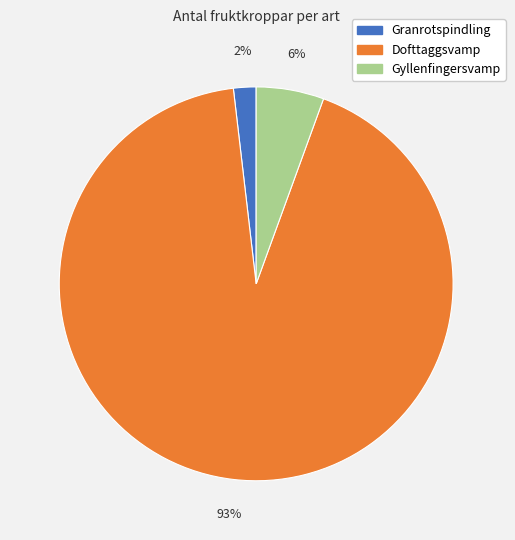

Which slice represents more than half of the pie?

Dofttaggsvamp